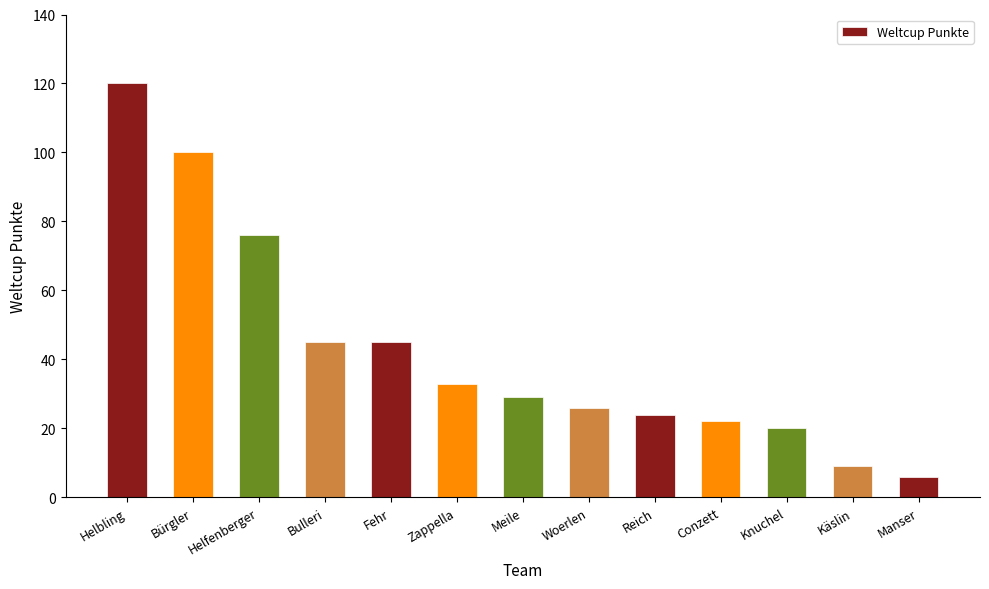

What is the difference between the maximum and minimum values?

114